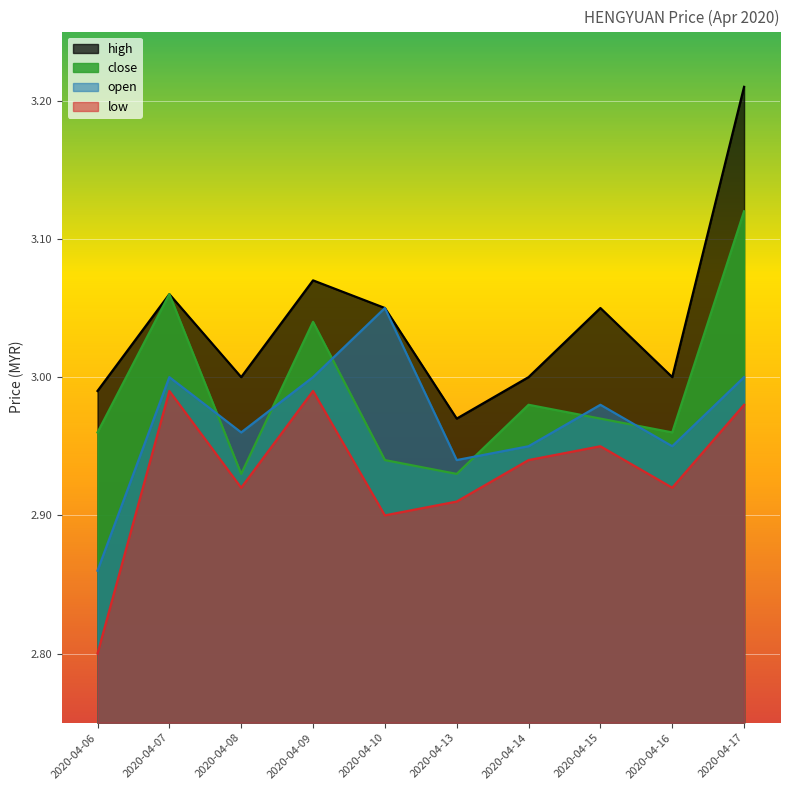

True or false: high and open cross at least once.

False